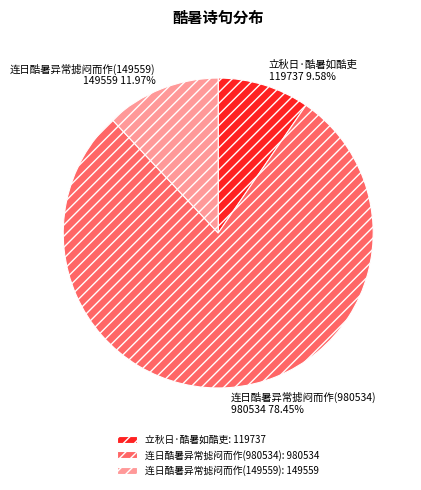

How much of the chart is everything except 连日酷暑异常摅闷而作(980534)?

21.5%